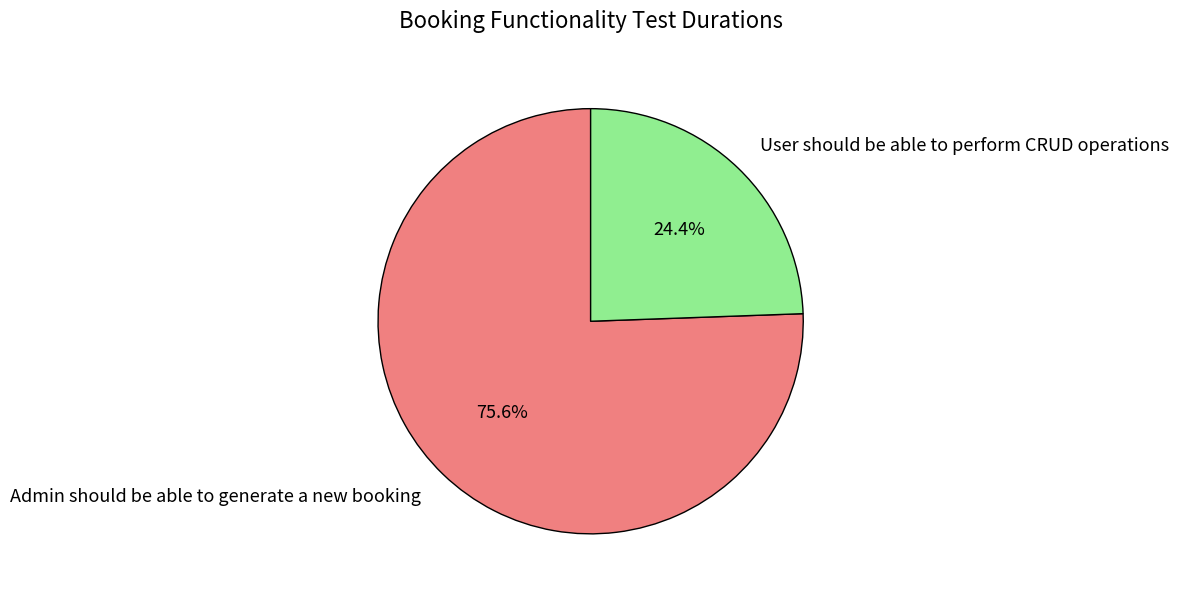

Does User should be able to perform CRUD operations account for over 50% of the chart?

No